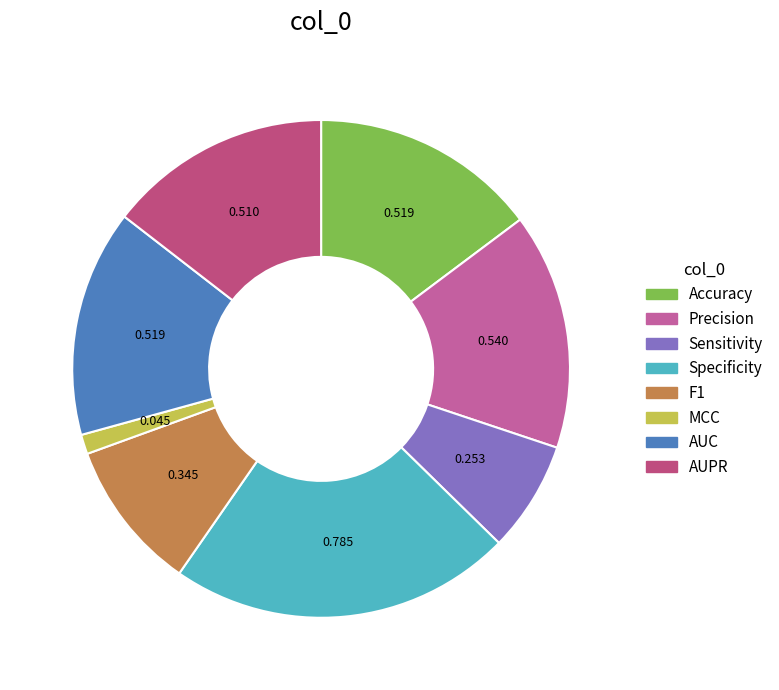

To the nearest percent, what is the combined percentage of AUC and Sensitivity?

22%